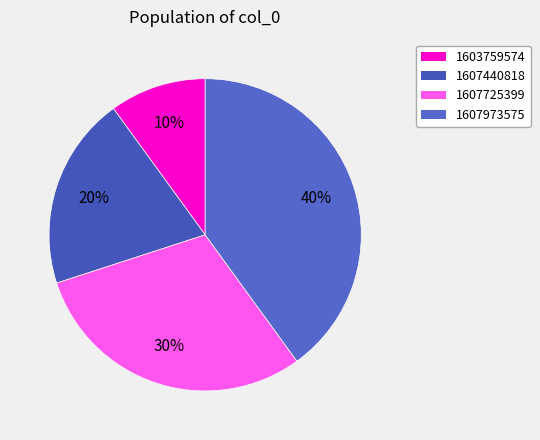

To the nearest percent, what percentage of the pie is 1607725399?

30%